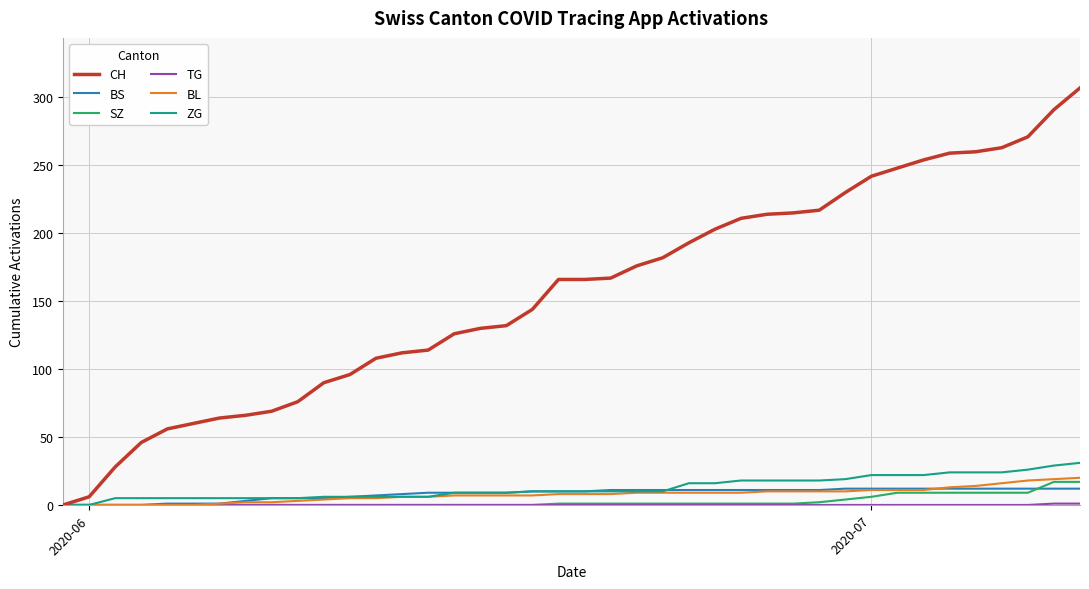

Which series has the largest total across all categories?

CH